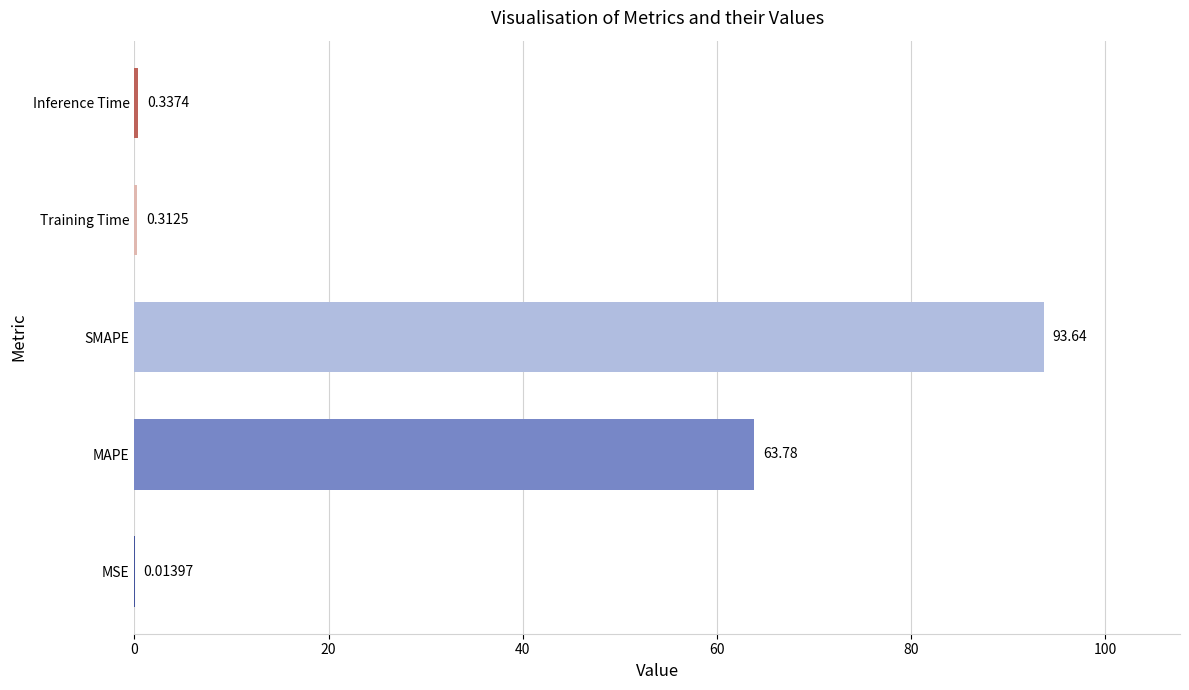

Which category has the highest value across all series?

SMAPE